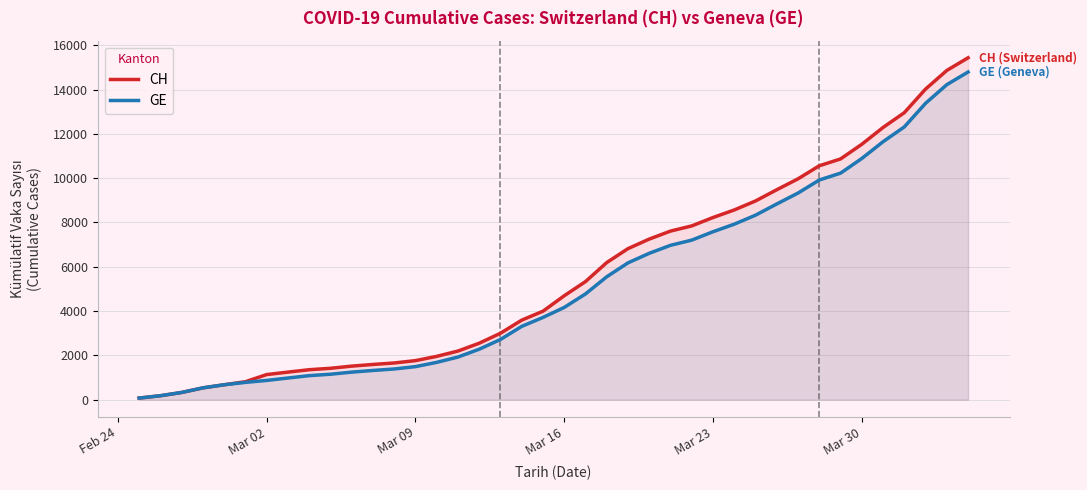

What is the greatest value displayed?

15433